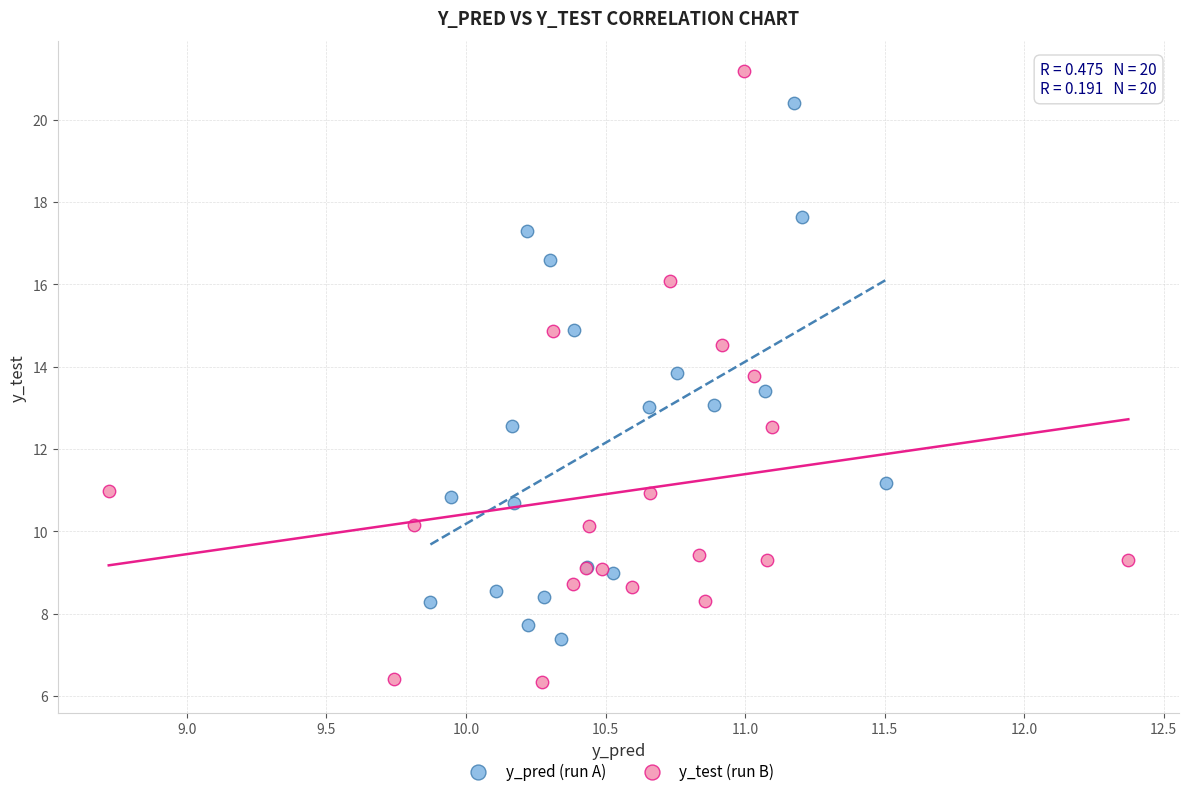

Which series reaches the minimum Y coordinate?

y_test (run B)